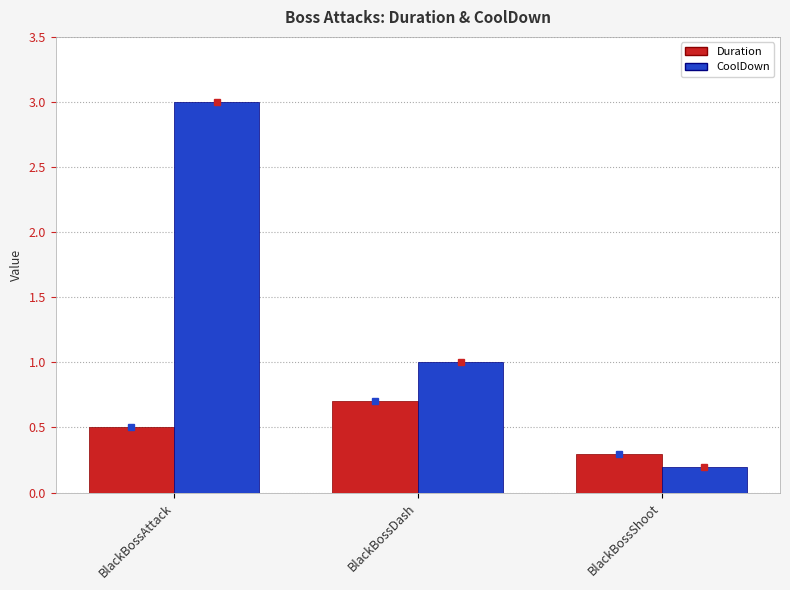

Rank the series by their maximum value, from highest to lowest.

CoolDown, Duration